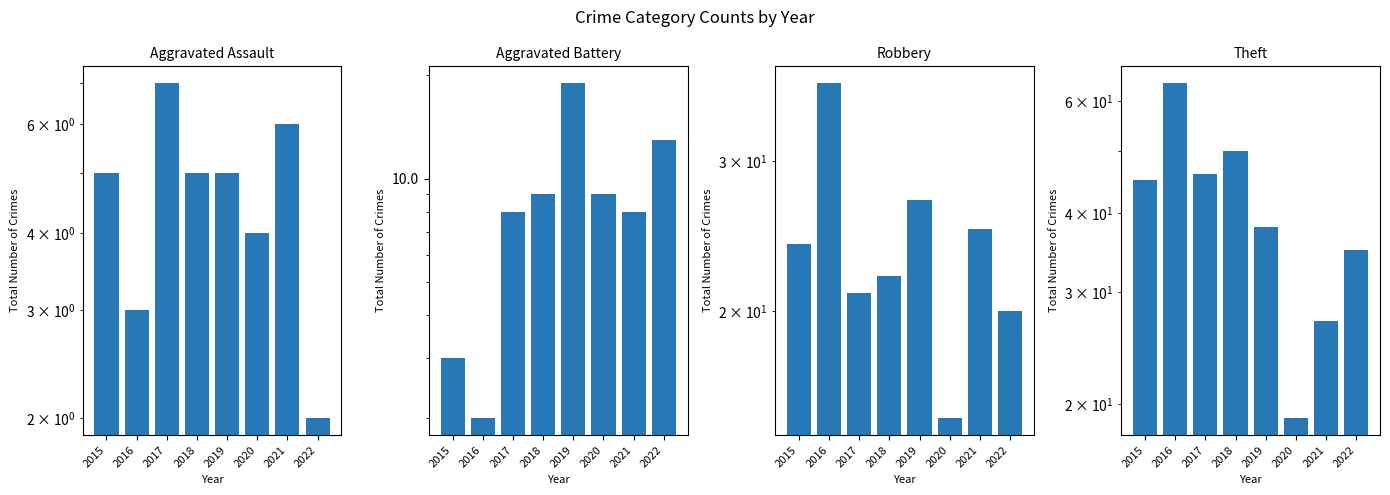

Count the number of data series in this chart.

4